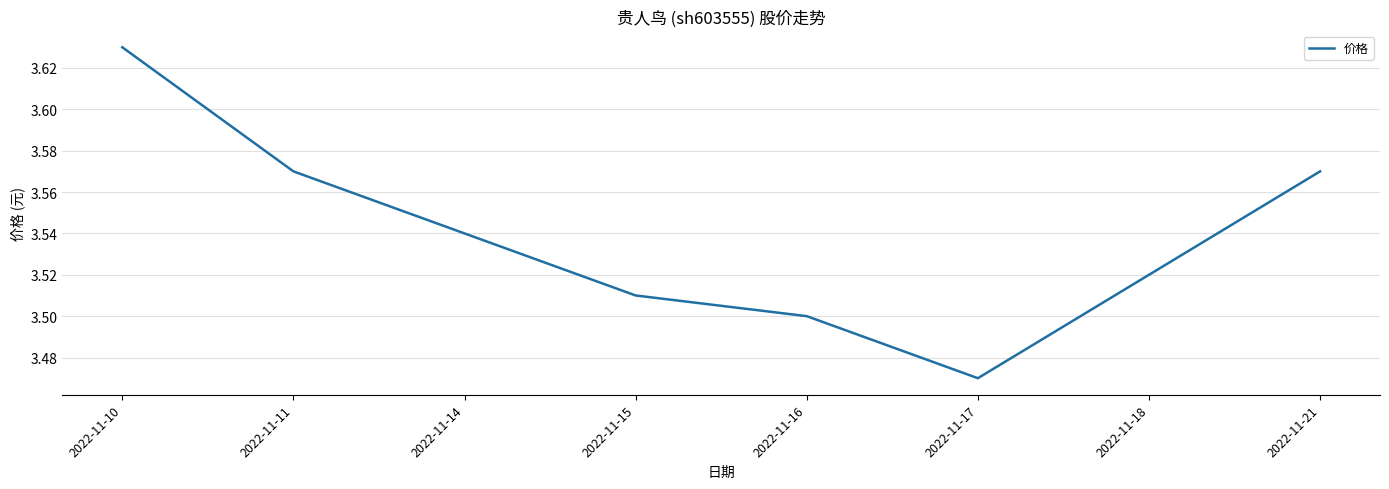

How many values are between 3 and 4?

8